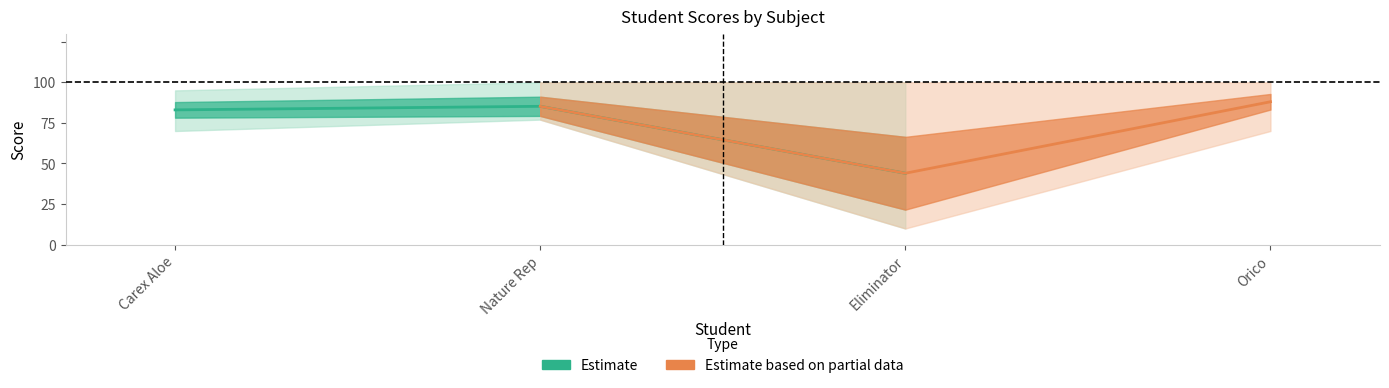

Does the chart display data point markers on the line(s)?

No